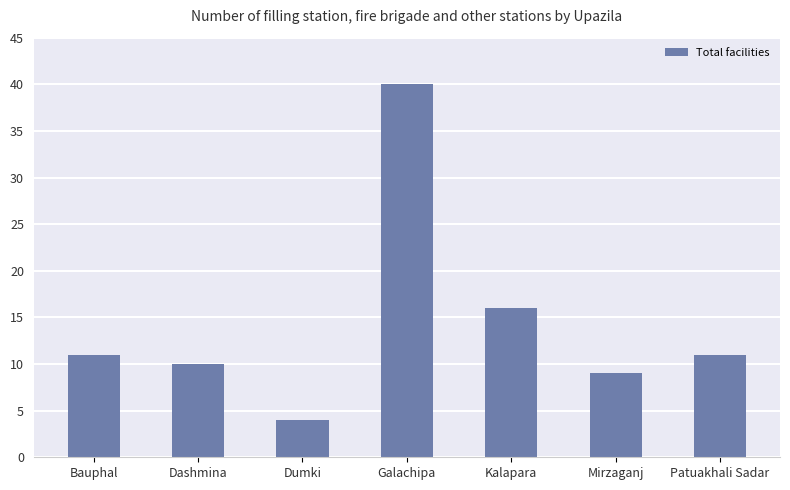

What value does the data have at Bauphal?

11